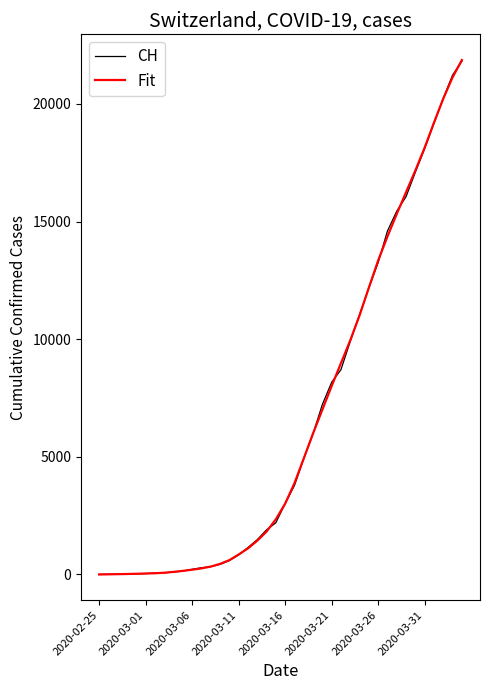

What is the smallest value displayed?

-0.7